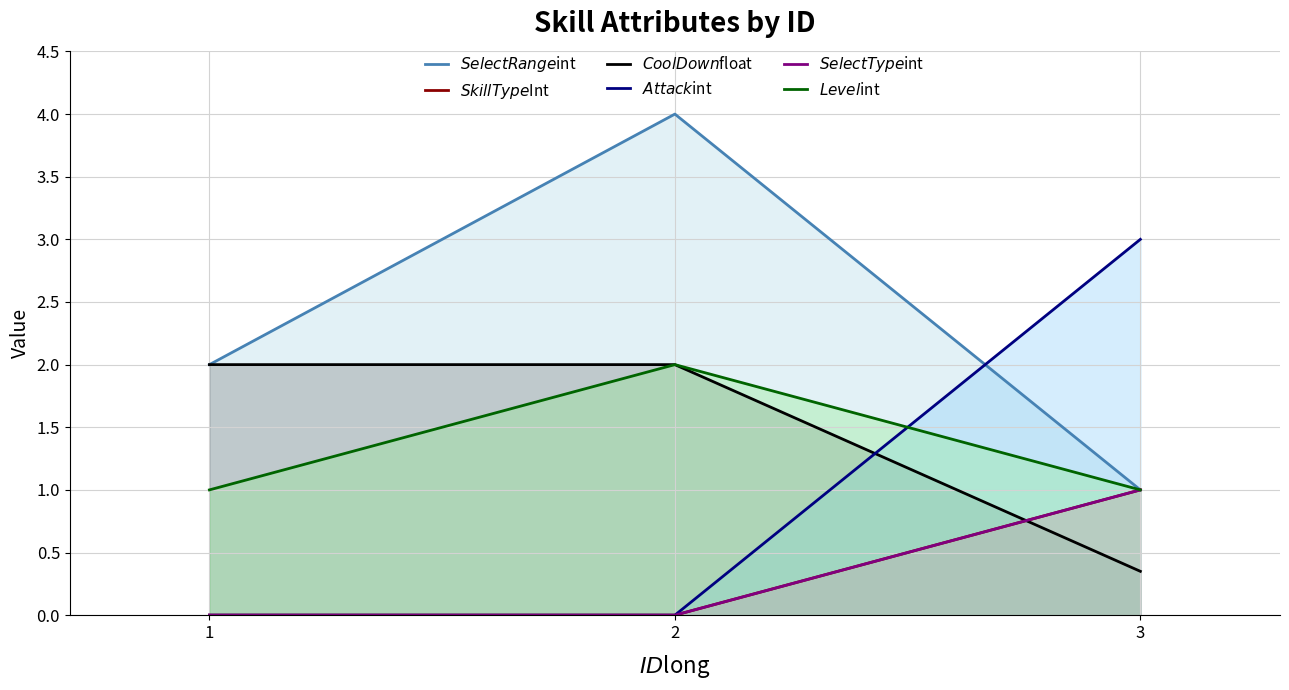

Which series has the largest range (max minus min)?

$SelectRange$int